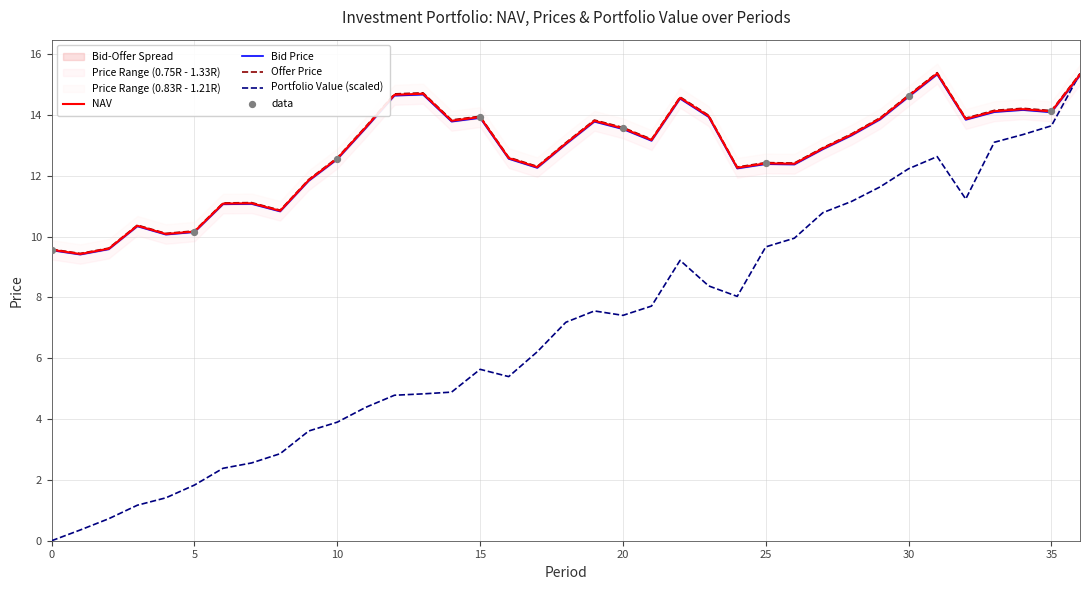

At how many categories does at least one series exceed 13?

20